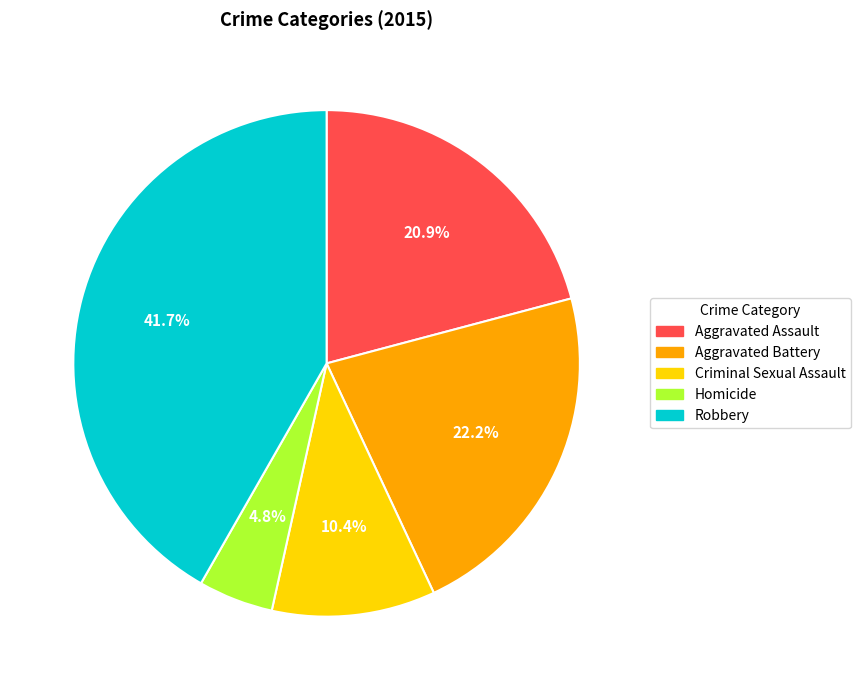

To the nearest percent, what is the combined percentage of Aggravated Assault and Robbery?

63%